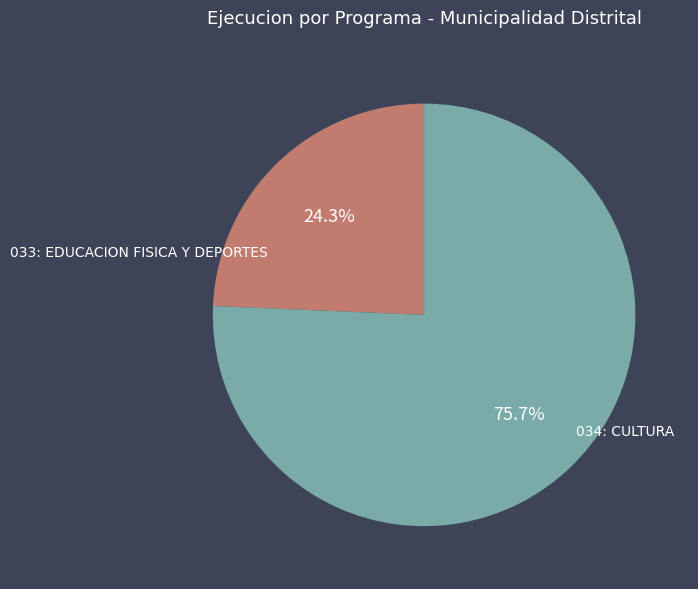

To the nearest percent, what portion does 033: EDUCACION FISICA Y DEPORTES represent?

24%